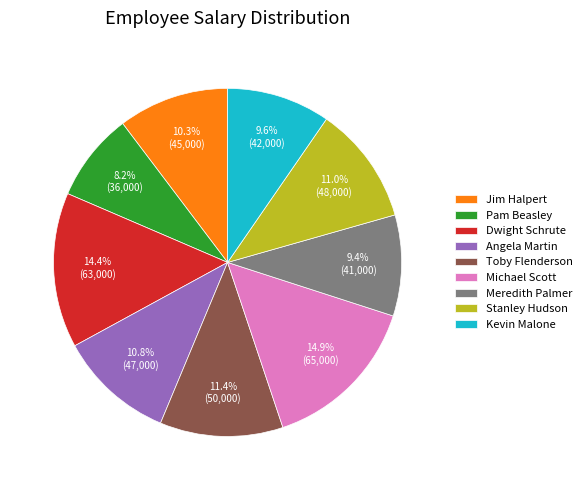

Which slice is the smallest?

Pam Beasley